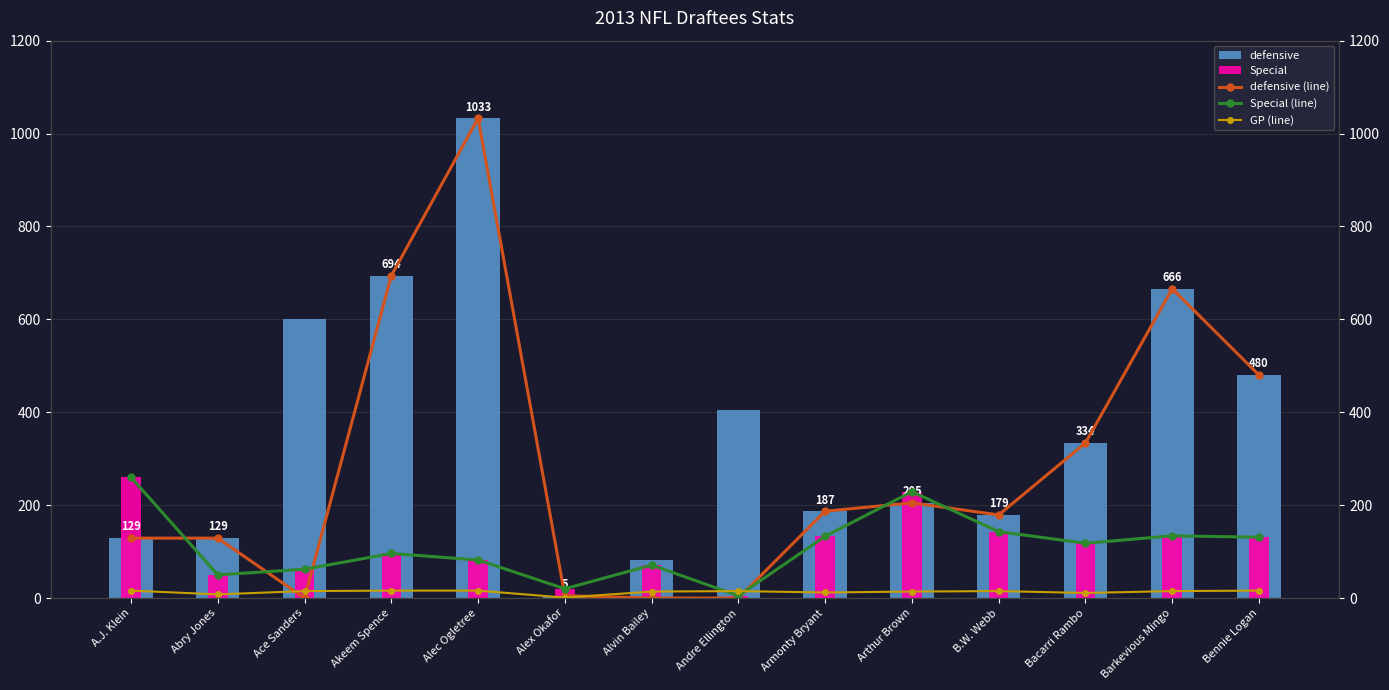

Which label corresponds to the smallest value in the chart?

Ace Sanders